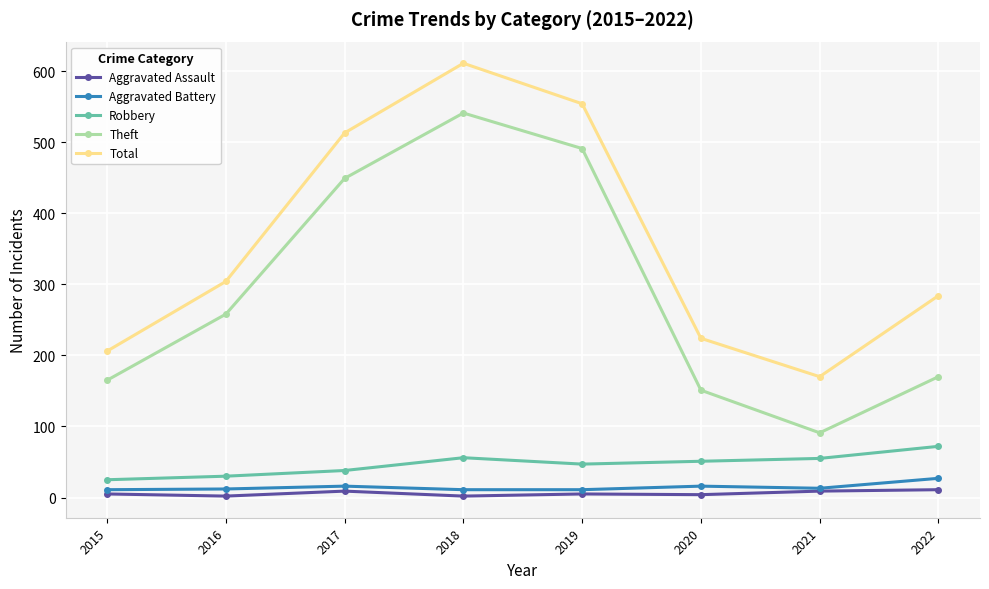

Rank the series at 2019 from highest to lowest value.

Total, Theft, Robbery, Aggravated Battery, Aggravated Assault